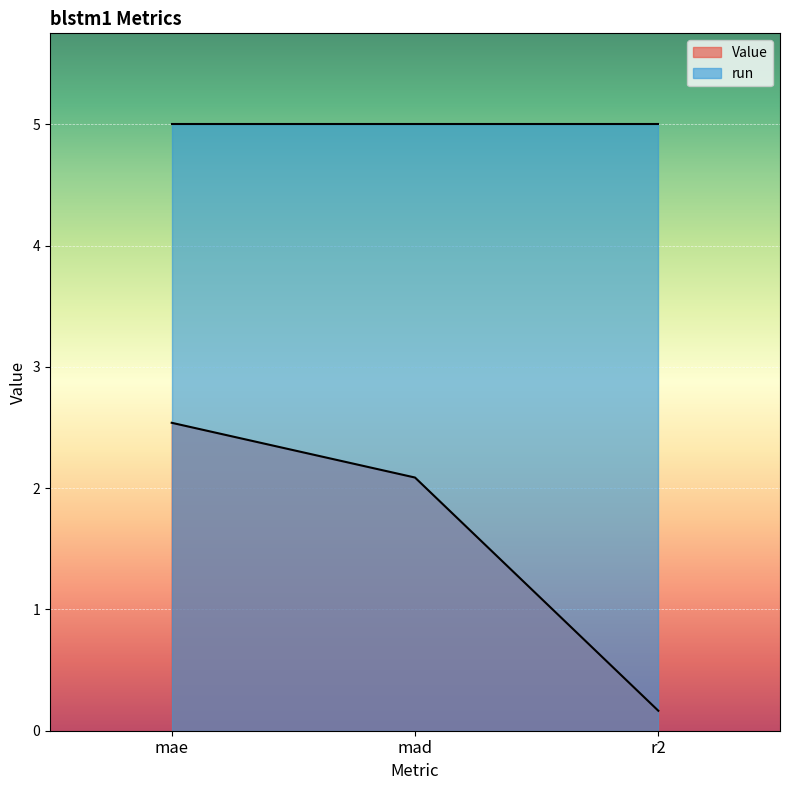

The value at mad is 3.6. True or false?

False